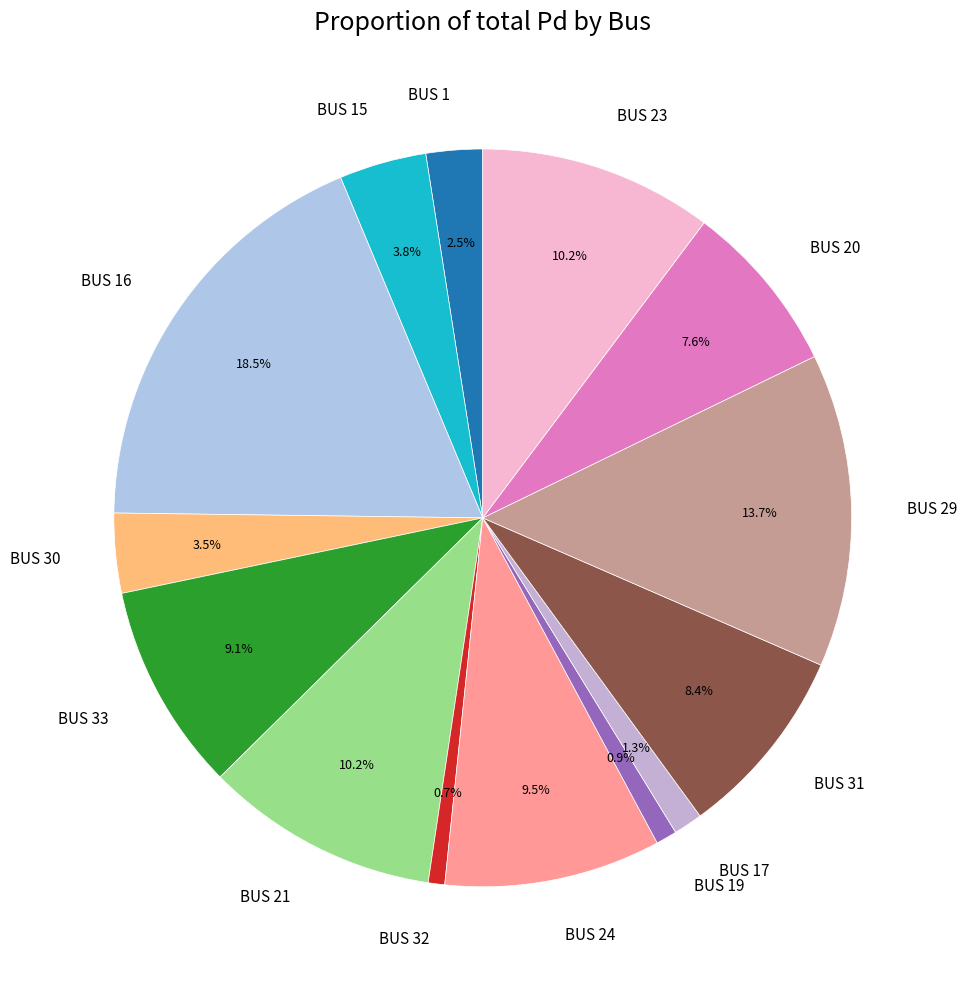

To the nearest percent, what is the average slice percentage?

7%